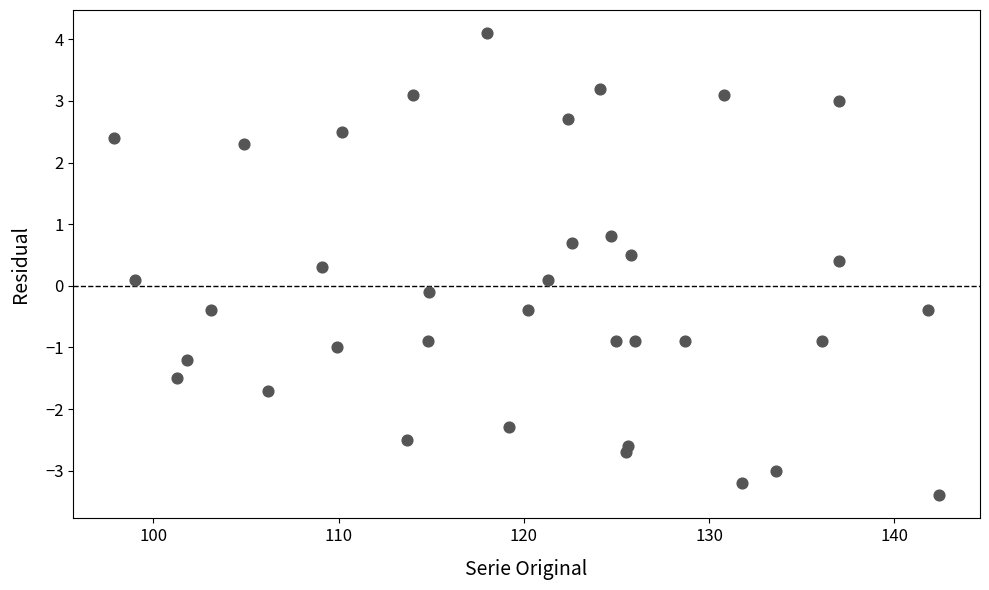

What is the range of Y values (max minus min)?

7.5